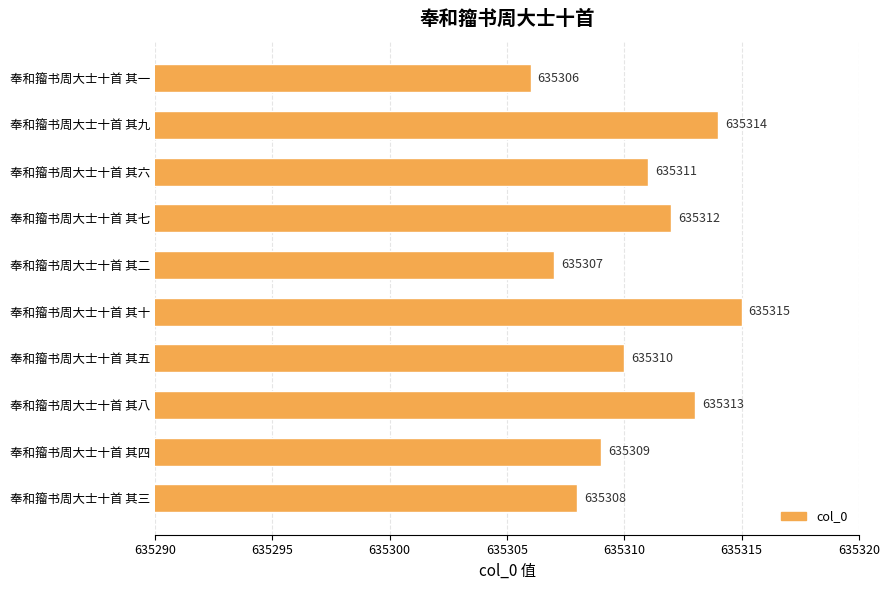

Between 奉和籀书周大士十首 其二 and 奉和籀书周大士十首 其四, which is larger?

奉和籀书周大士十首 其四